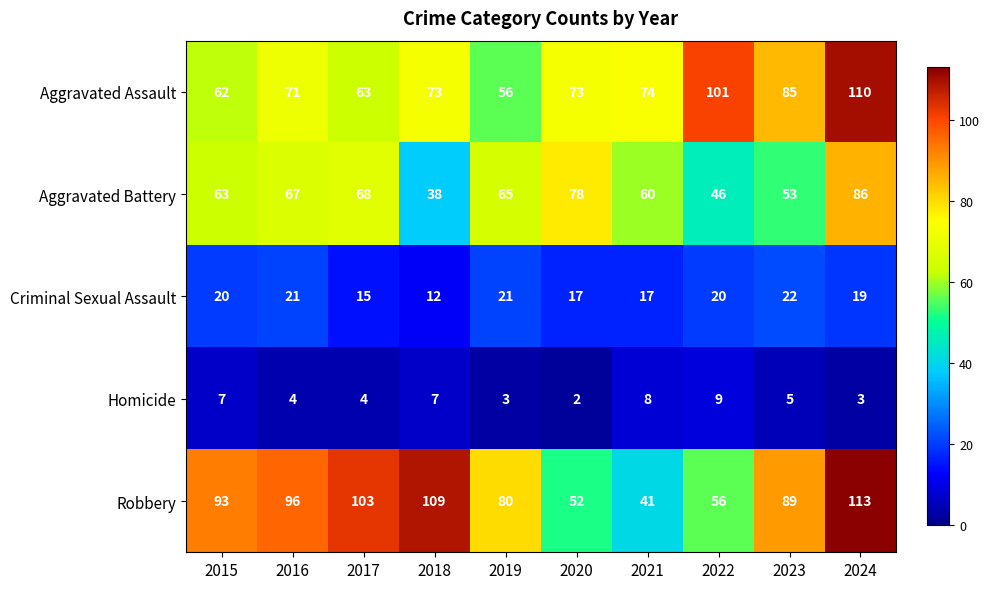

Which series has the largest range (max minus min)?

Robbery